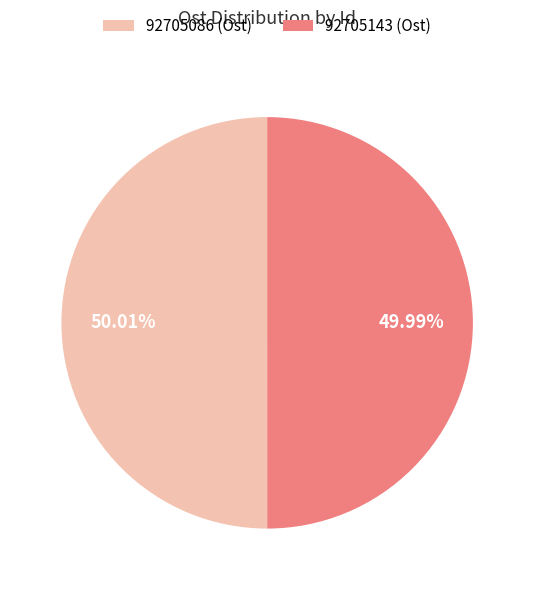

Does any single category account for the majority?

Yes